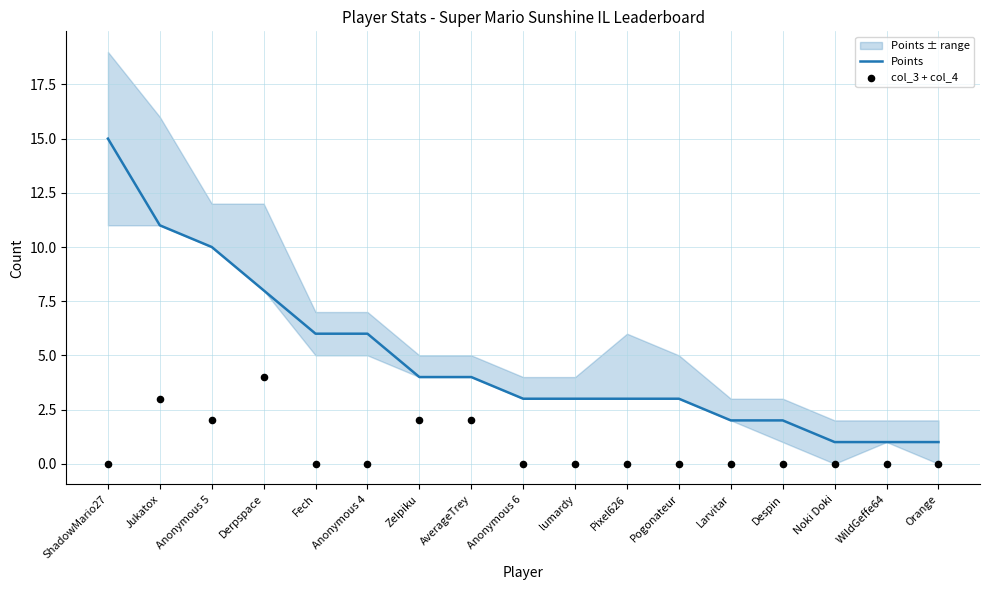

Which series reaches the maximum Y coordinate?

Points